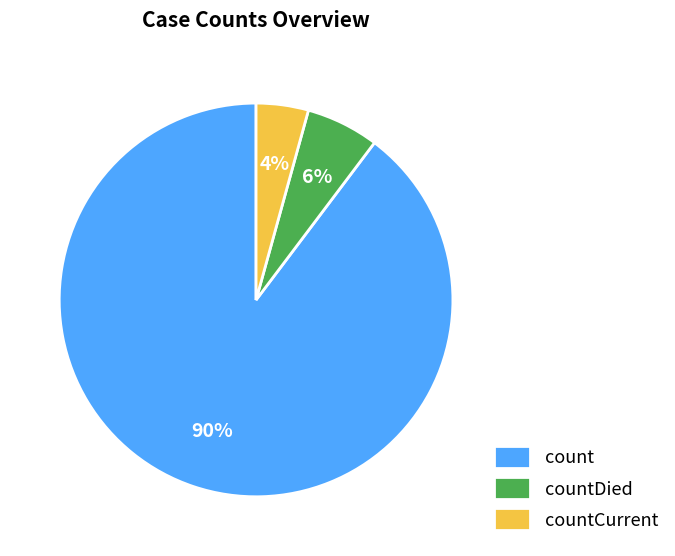

To the nearest percent, what portion does countCurrent represent?

4%